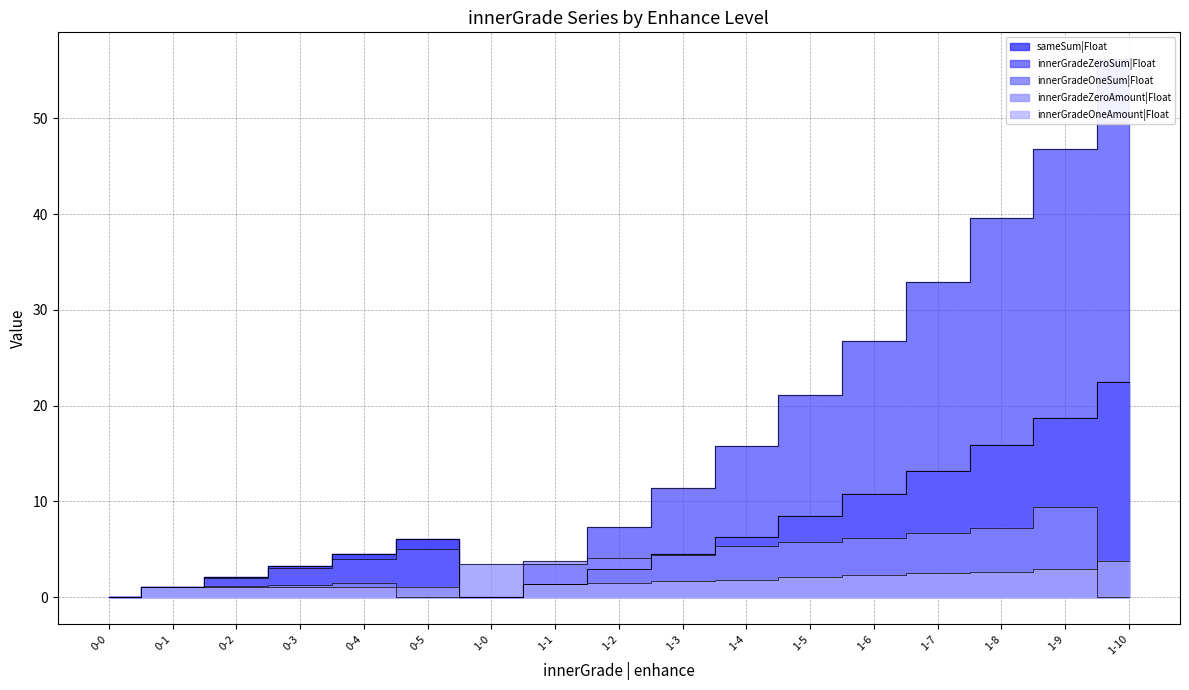

Is it true that innerGradeOneSum|Float equals 15.2 at 1-6?

False